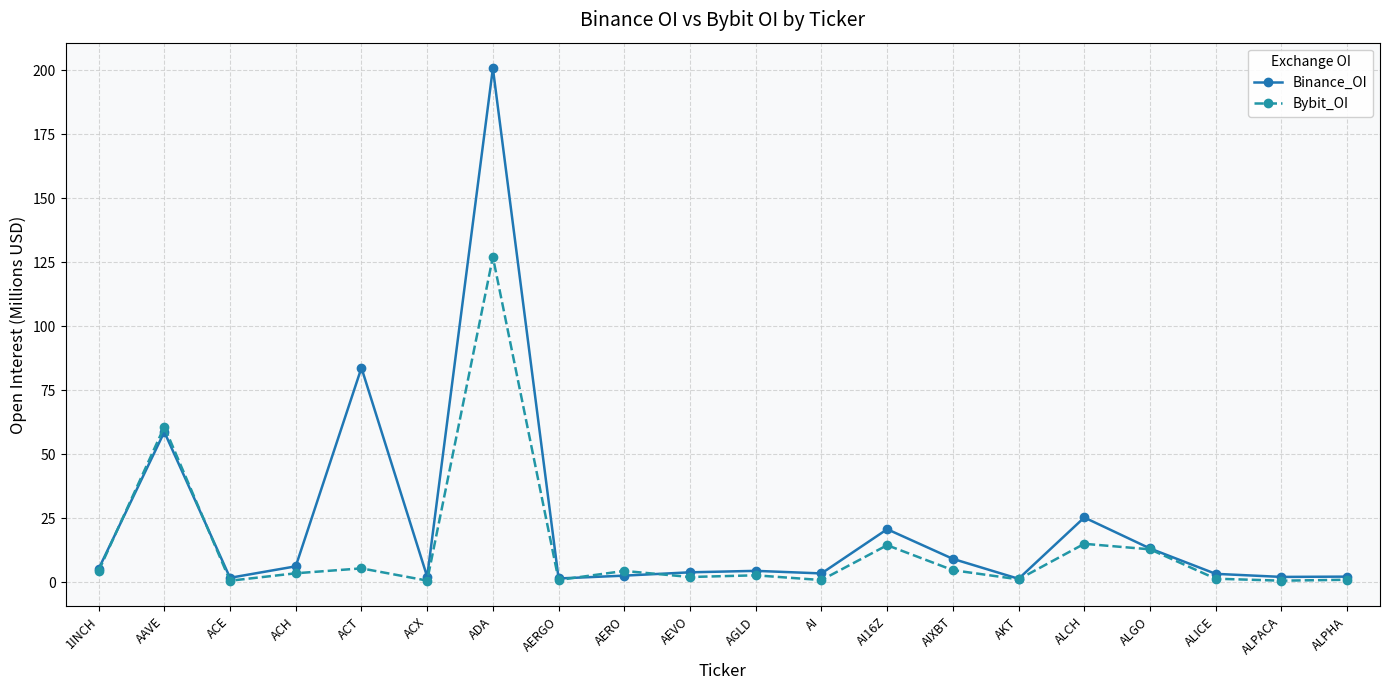

At which category does Binance_OI reach its first local valley?

ACE